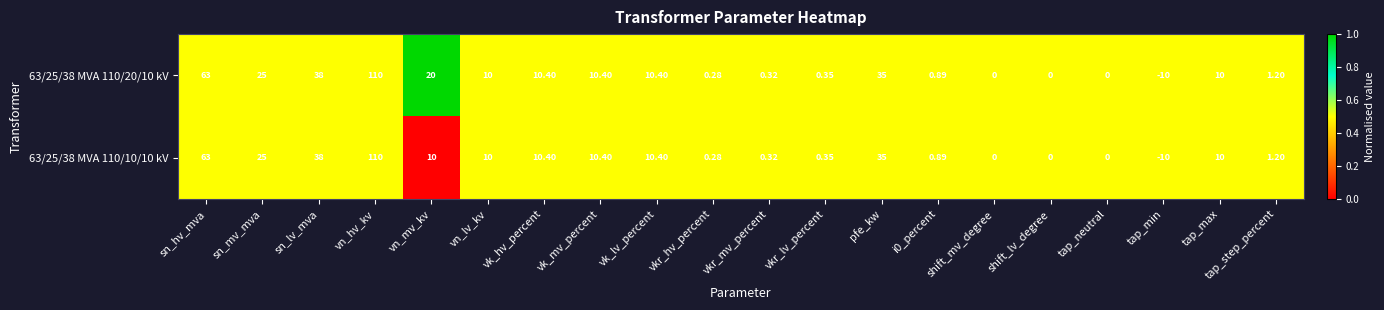

Which category has the lowest value in the 63/25/38 MVA 110/10/10 kV series?

tap_min